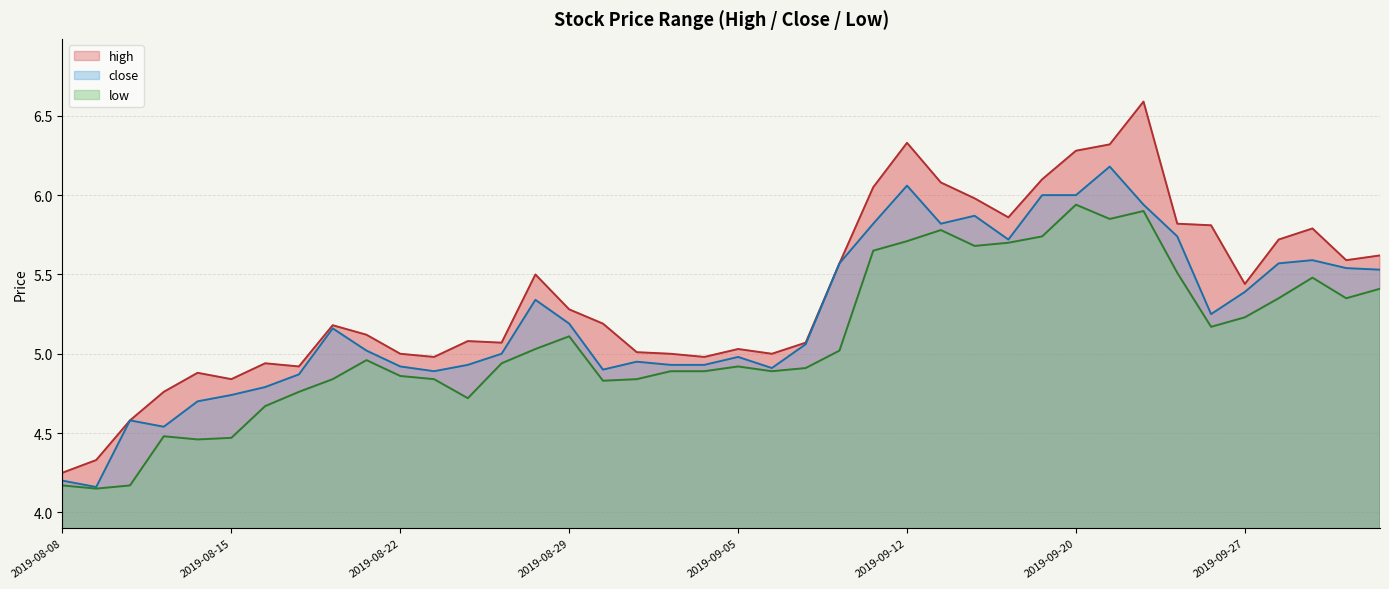

Between 2019-09-19 and 2019-08-09, which is larger?

2019-09-19